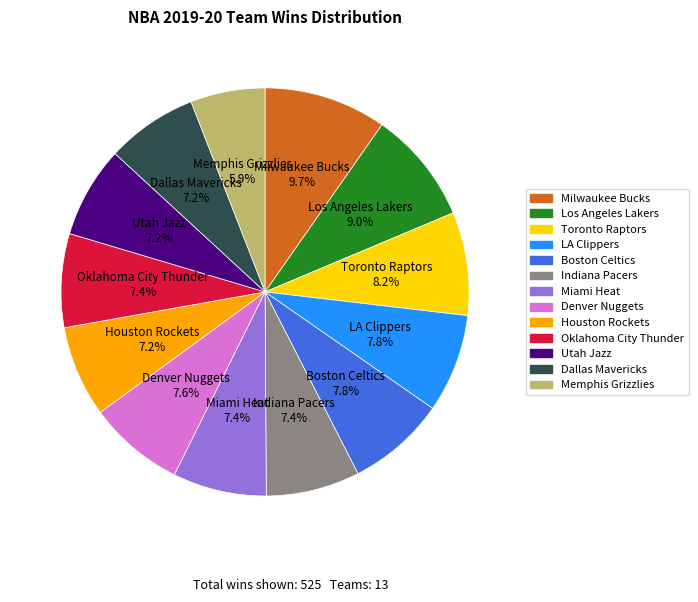

Is the sum of Houston Rockets and Indiana Pacers greater than half?

No